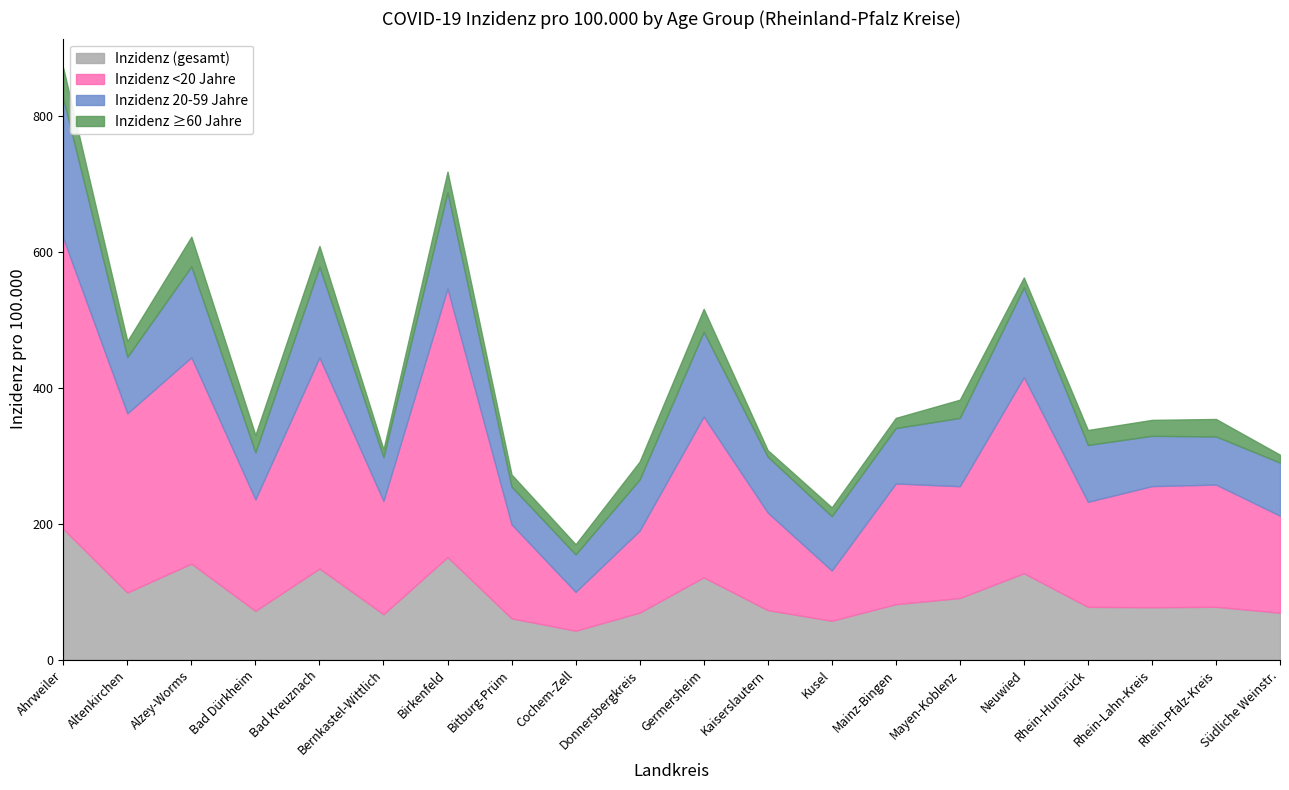

What is the sum of the Inzidenz <20 Jahre values at Rhein-Pfalz-Kreis and Mainz-Bingen?

357.4